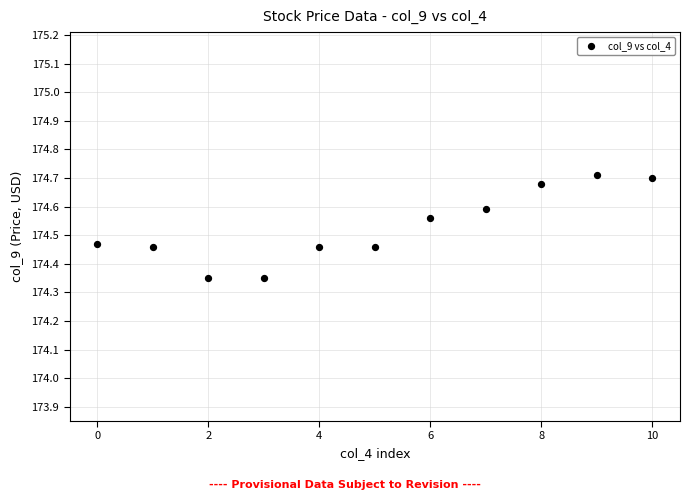

What is the range of Y values (max minus min)?

0.4